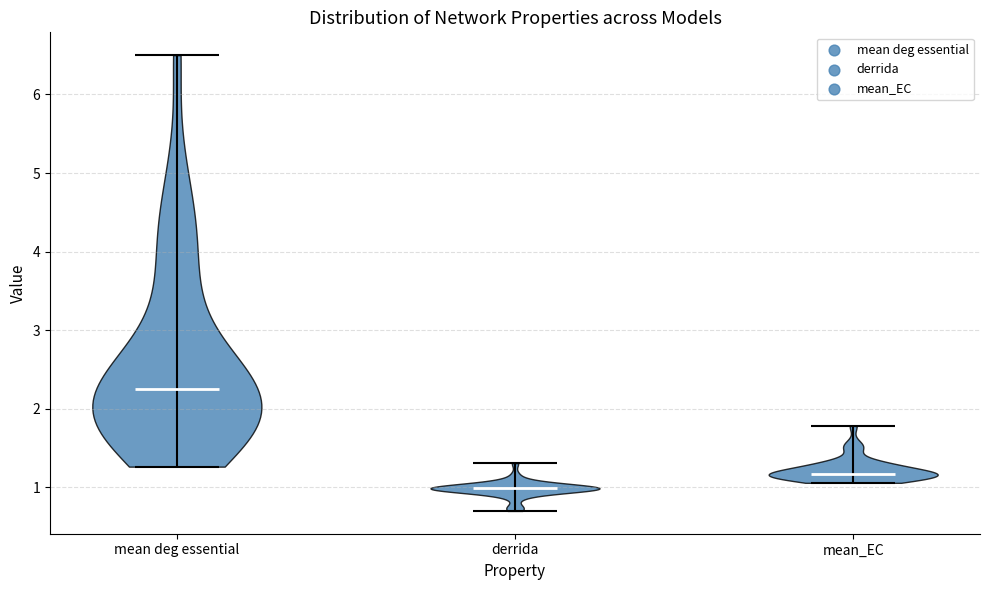

Which violin has the highest median line?

mean deg essential